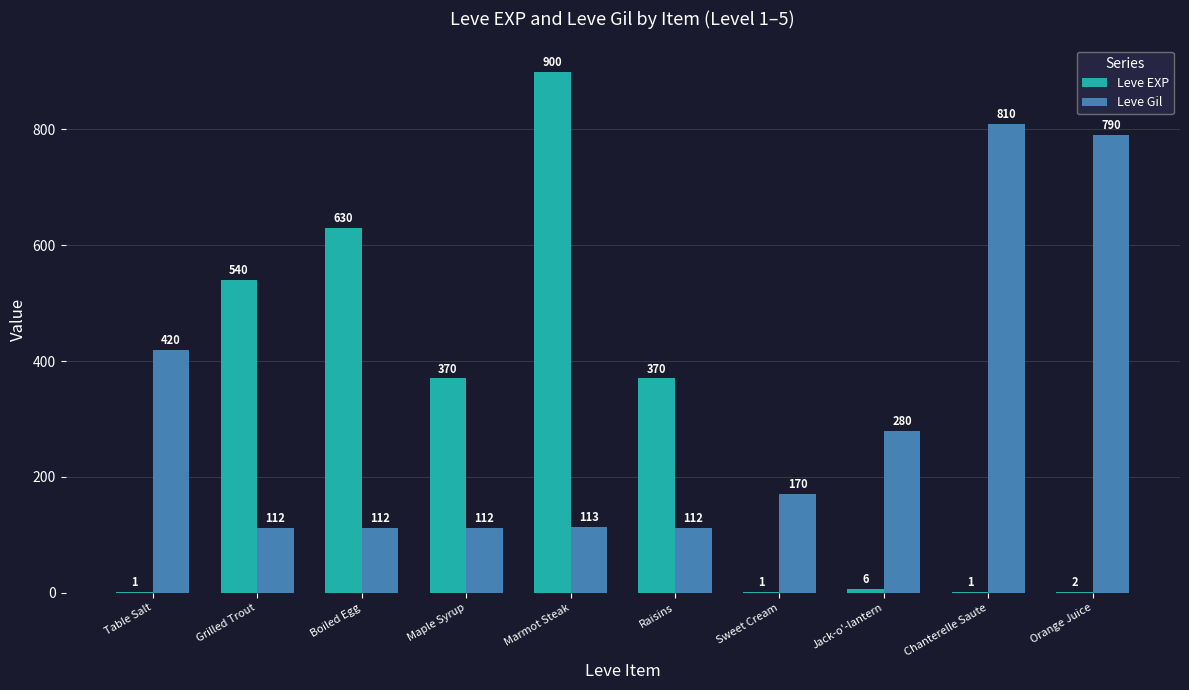

What value does the Leve EXP series have at Maple Syrup?

370